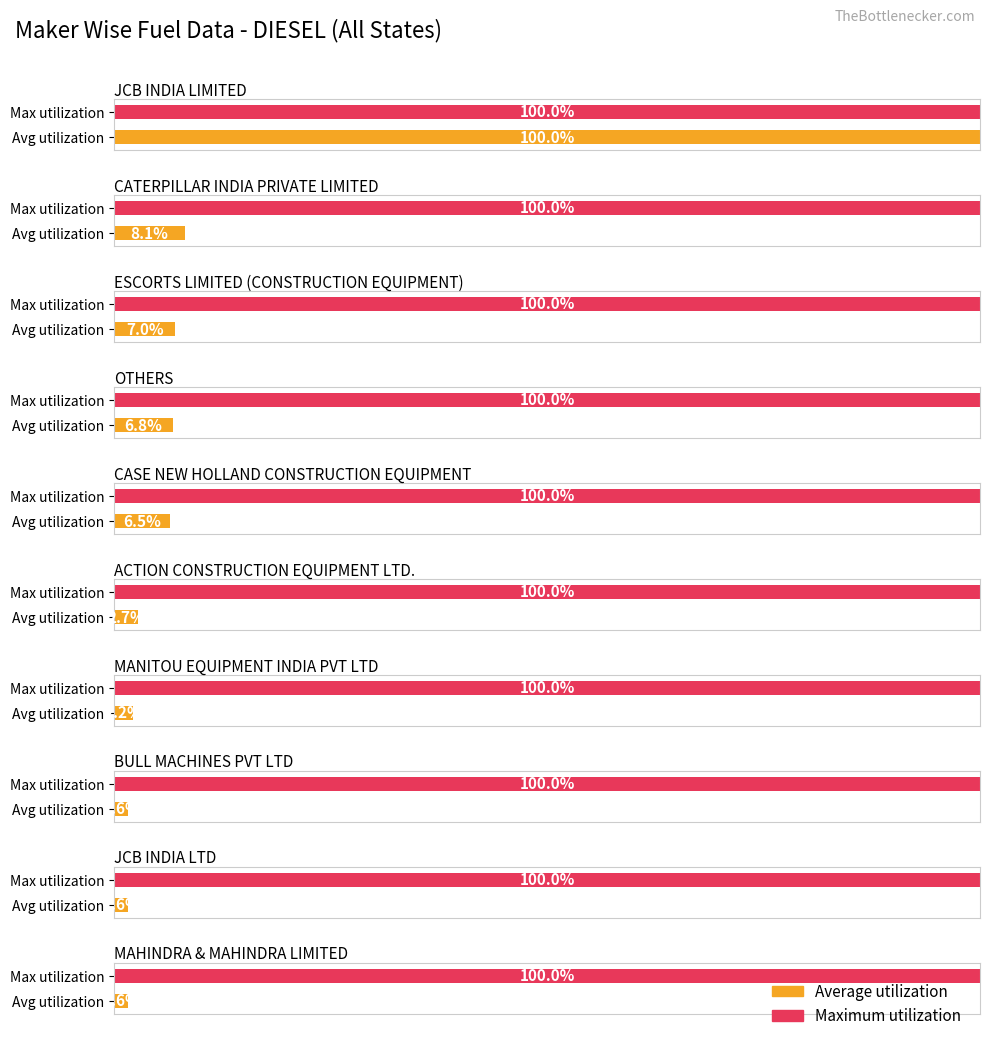

True or false: the data shows 5 at MANITOU EQUIPMENT INDIA PVT LTD.

False